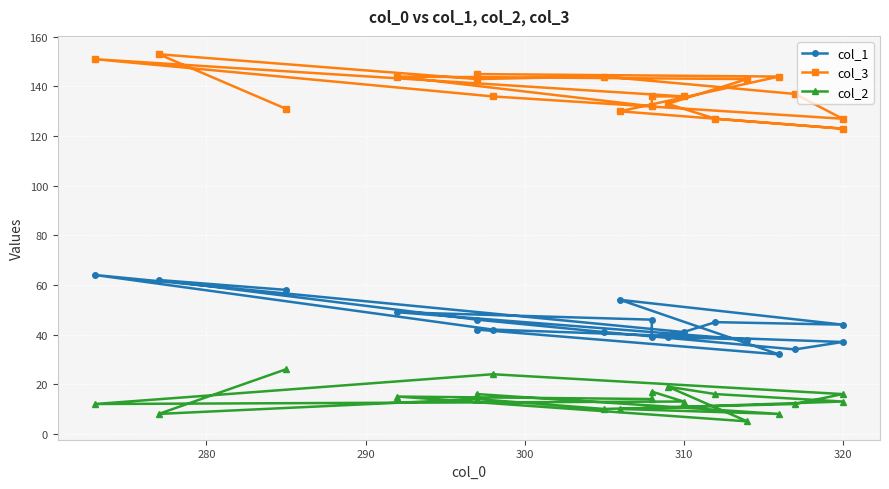

In col_1, how many points are lower than both neighbors (excluding endpoints)?

5